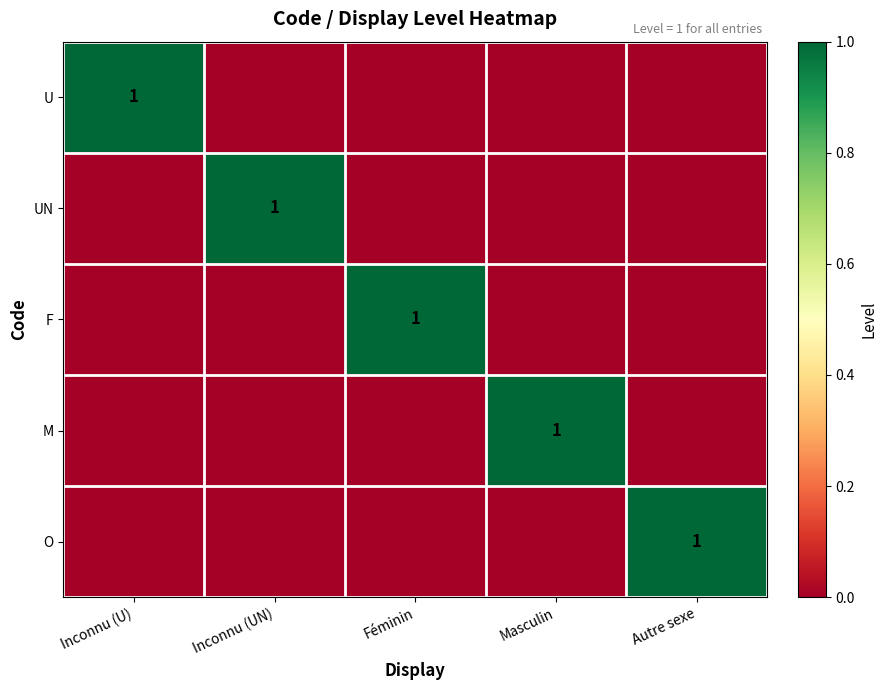

At which label does O reach its minimum?

Inconnu (U)